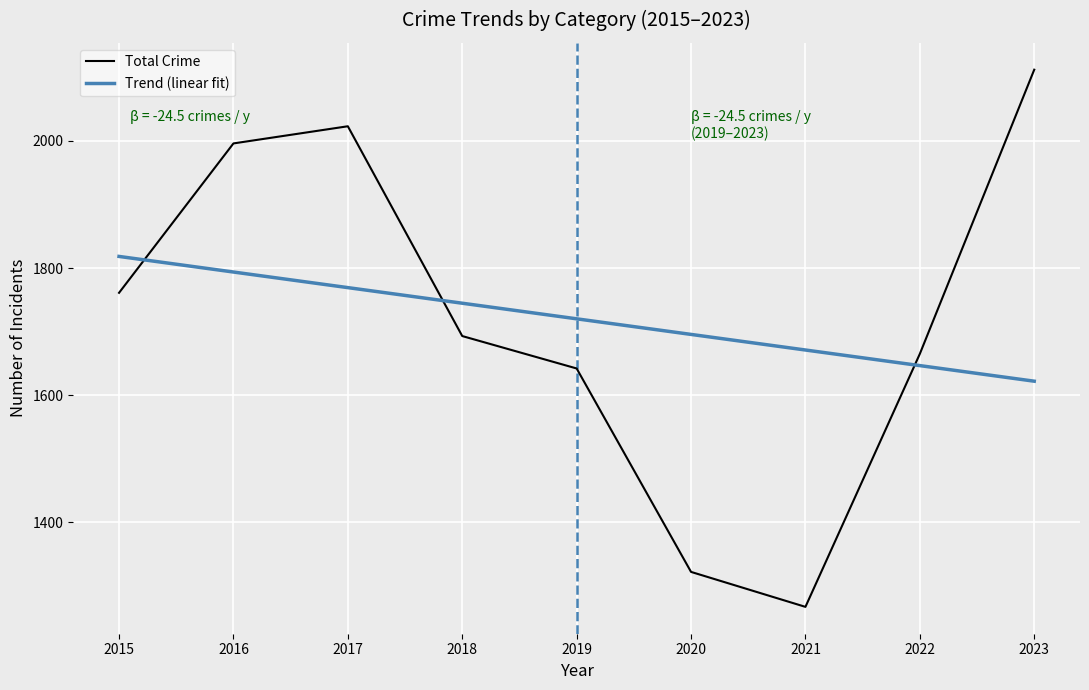

Is the value of Total Crime at 2021 greater than the value of Trend (linear fit) at 2017?

No